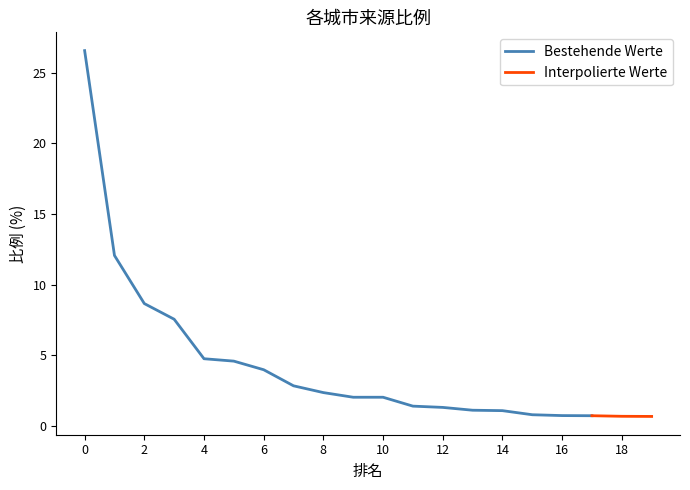

What is the highest value of the Bestehende Werte series?

26.6